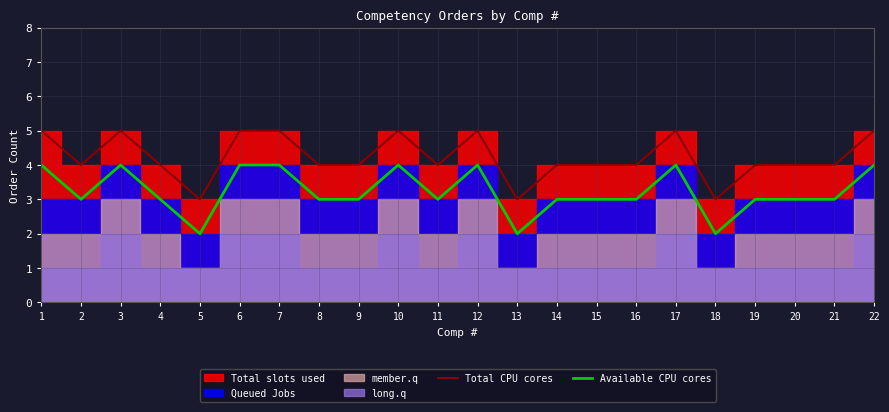

At how many categories does at least one series exceed 4?

8